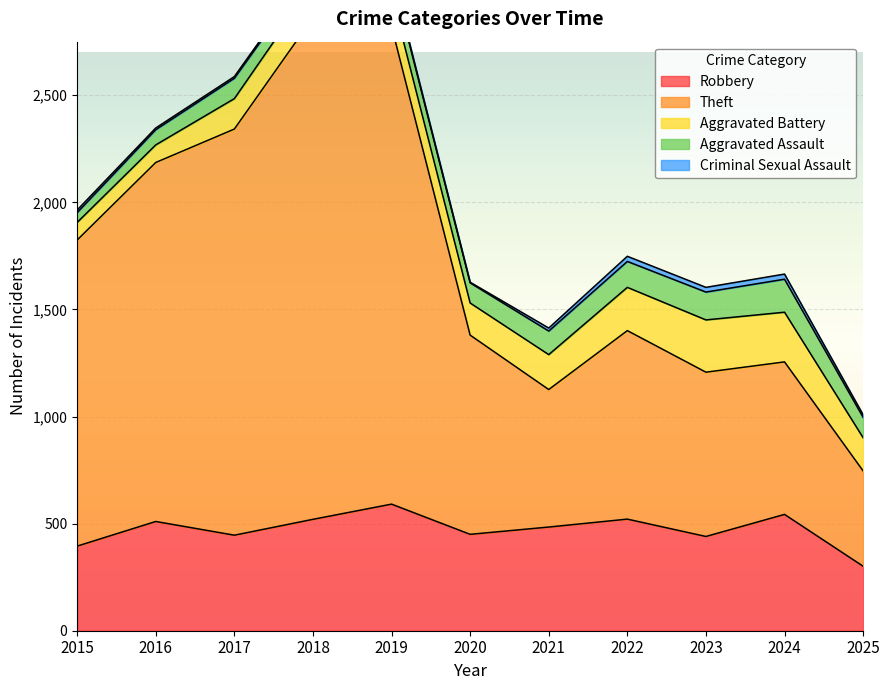

What is the greatest value displayed?

2342